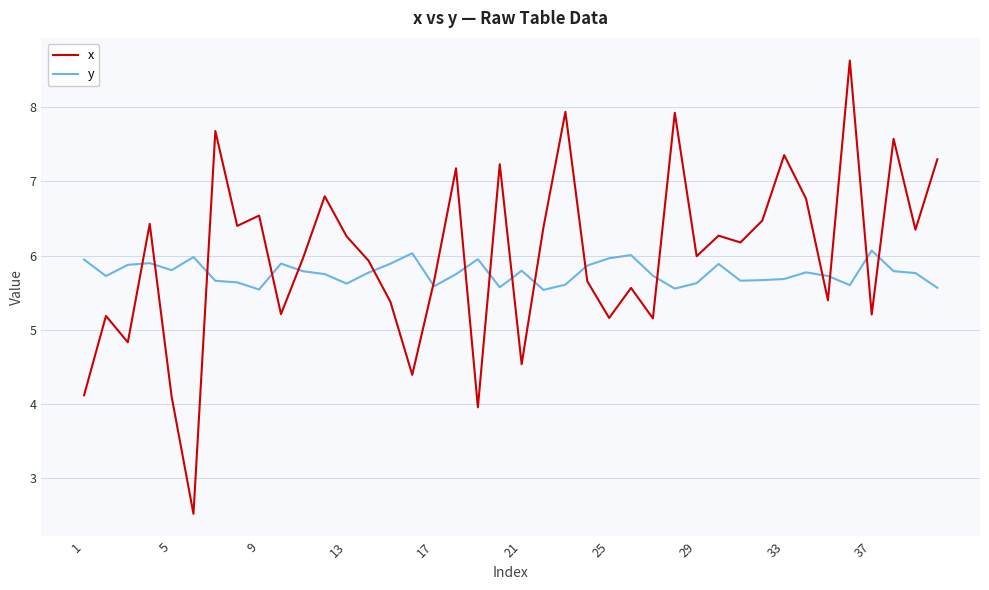

Which series has the widest spread of values?

x